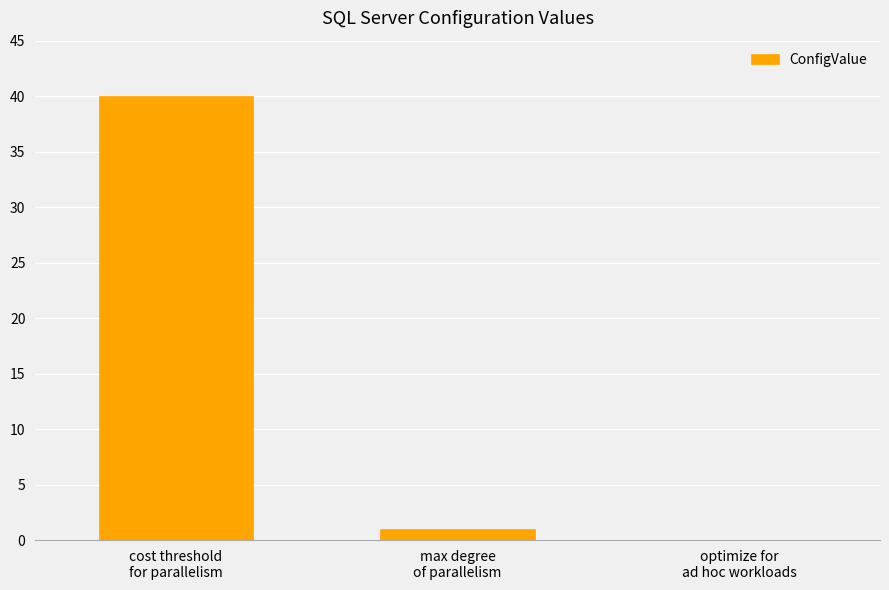

What is the difference between the values at max degree
of parallelism and optimize for
ad hoc workloads?

1